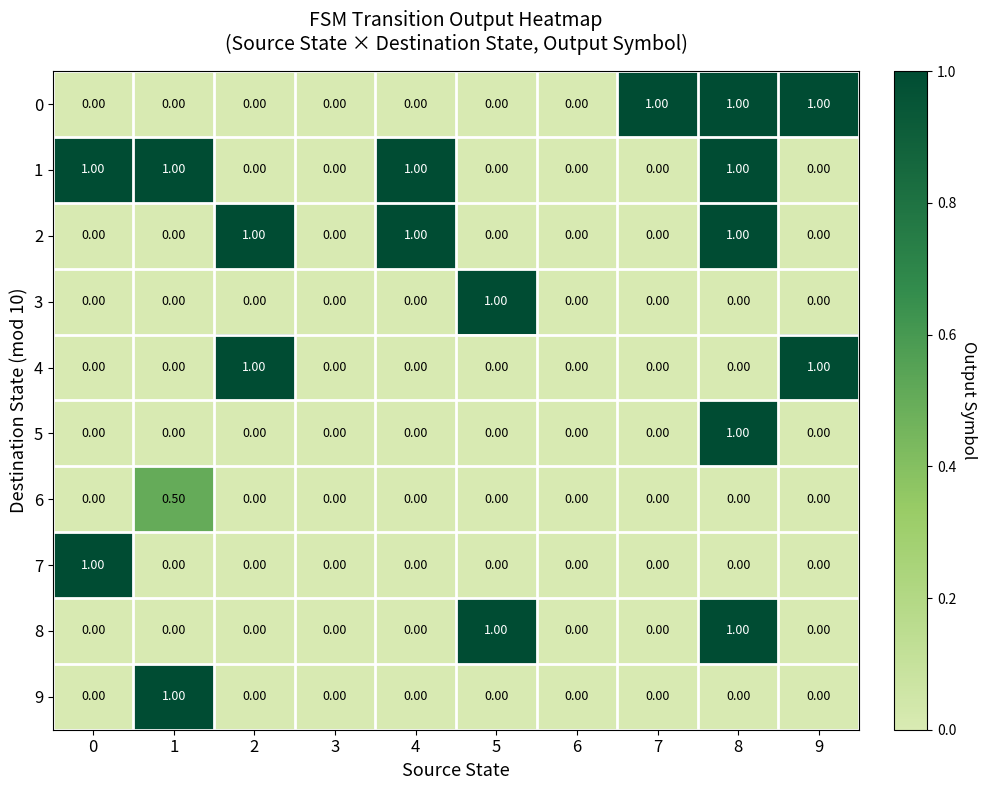

What is the spread (max minus min) of values at 8?

1.0